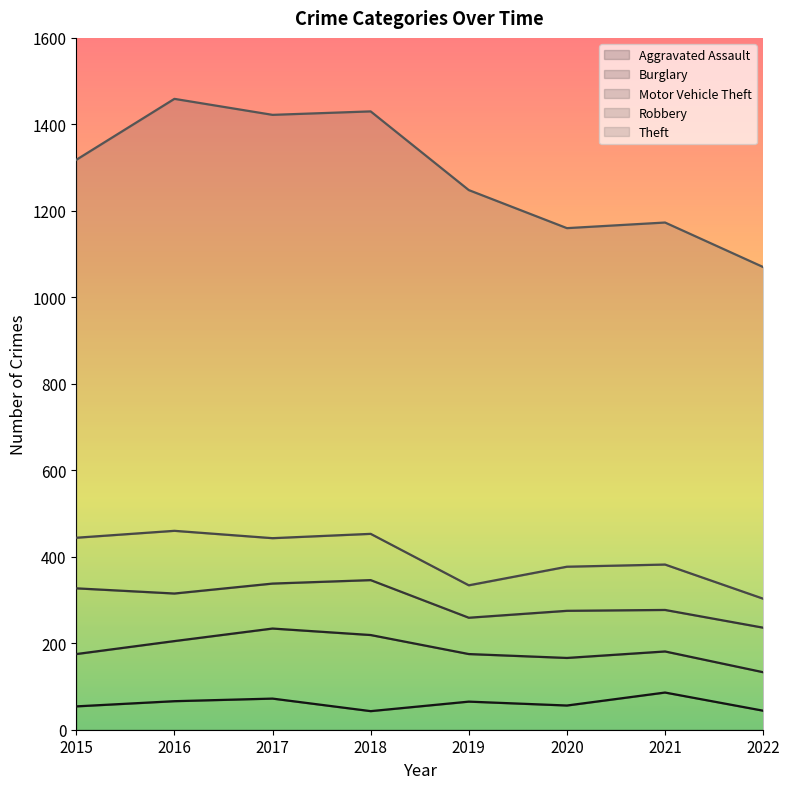

True or false: Robbery and Aggravated Assault intersect in this chart.

False